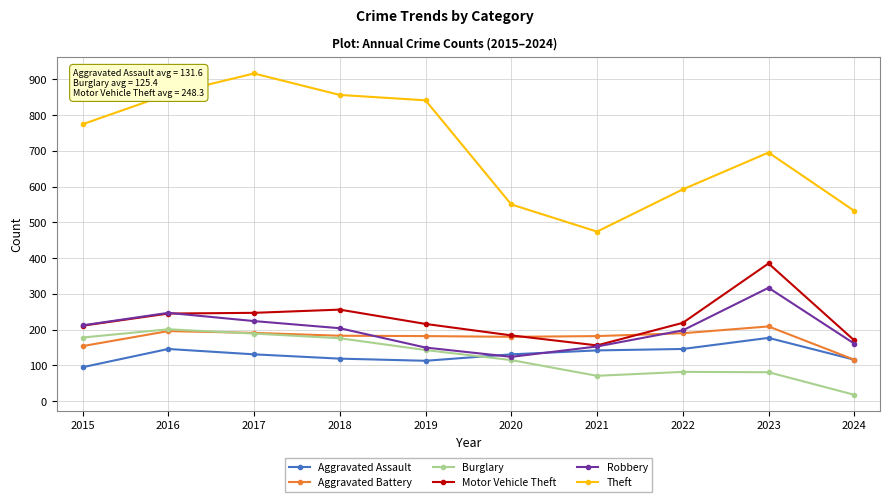

How many values in the Aggravated Assault series are below 131?

4